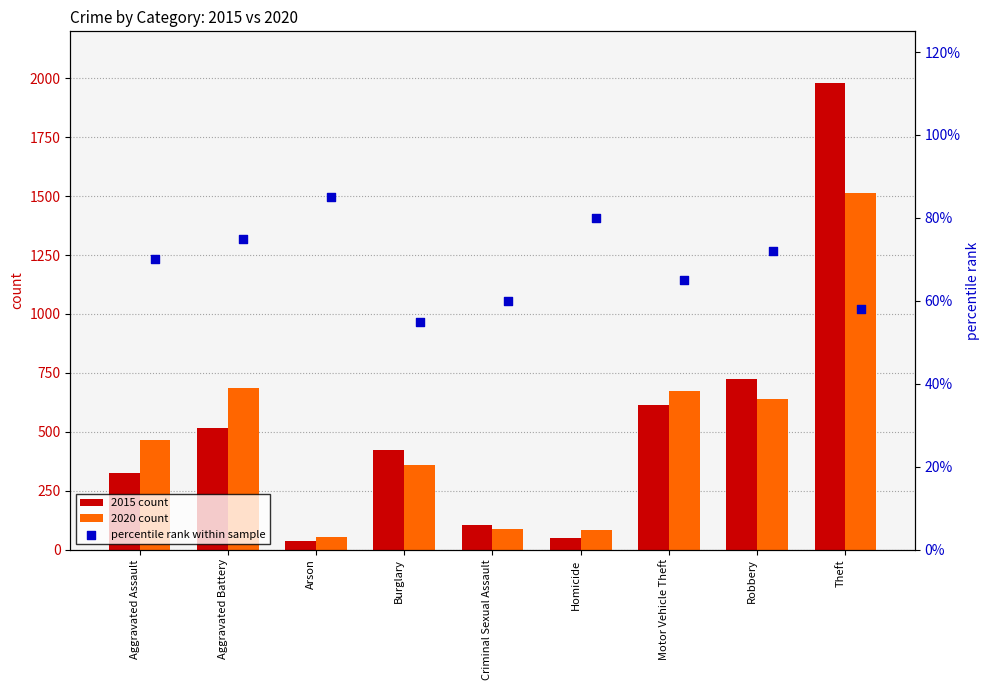

At which label does 2020 count reach its peak?

Theft